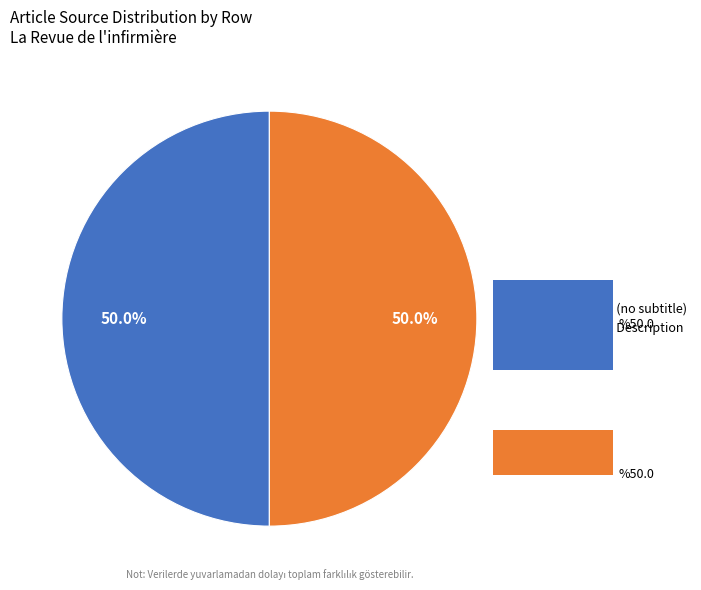

How many slices are in this pie chart?

2